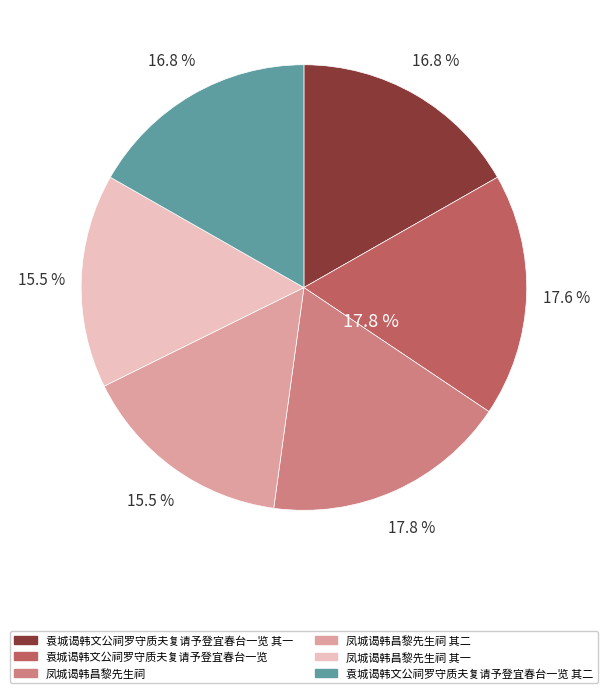

To the nearest percent, what is the difference between the largest and smallest slice percentages?

2%